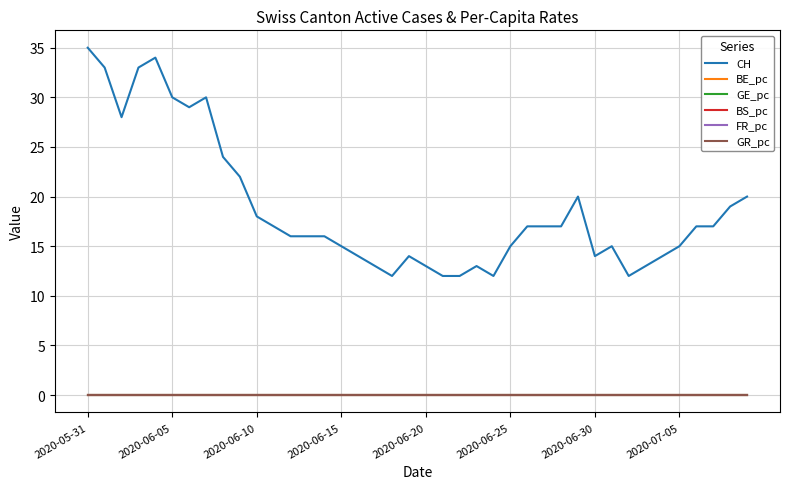

True or false: CH and GE_pc intersect in this chart.

False